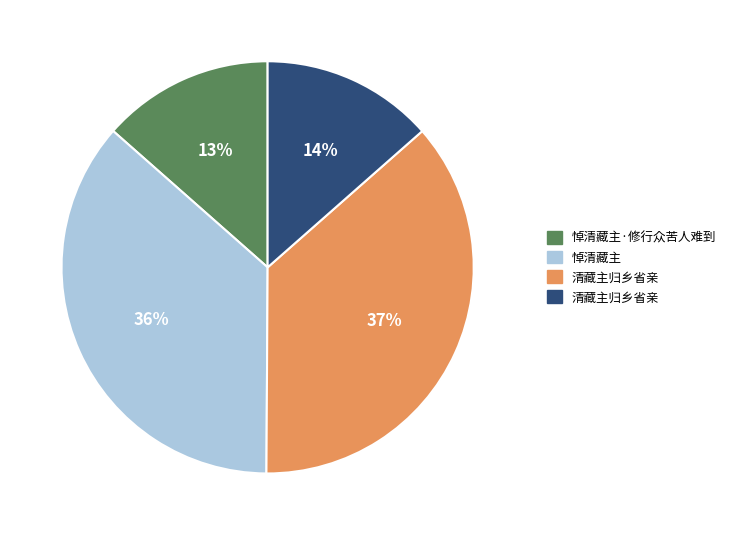

Count the number of slices in the pie.

4